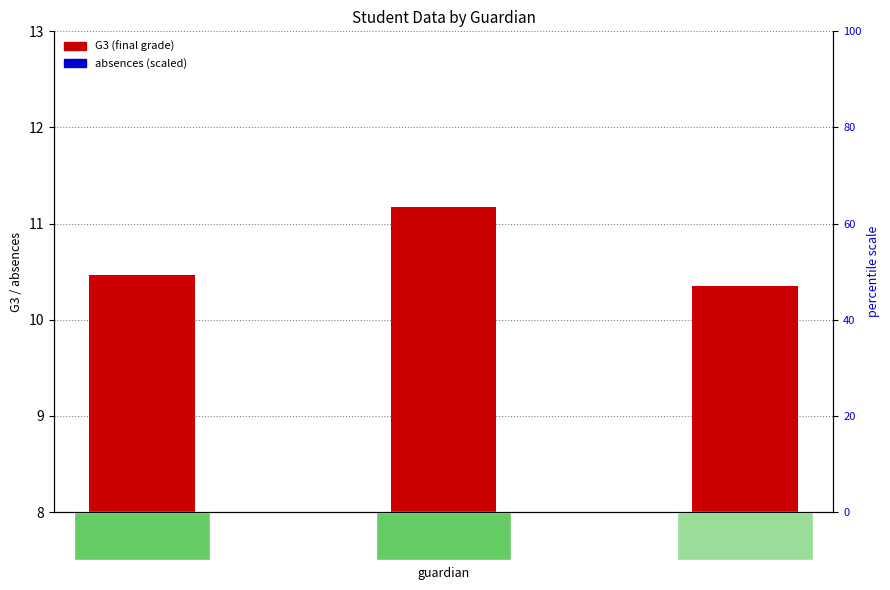

What is the lowest value of the G3 (final grade) series?

10.3